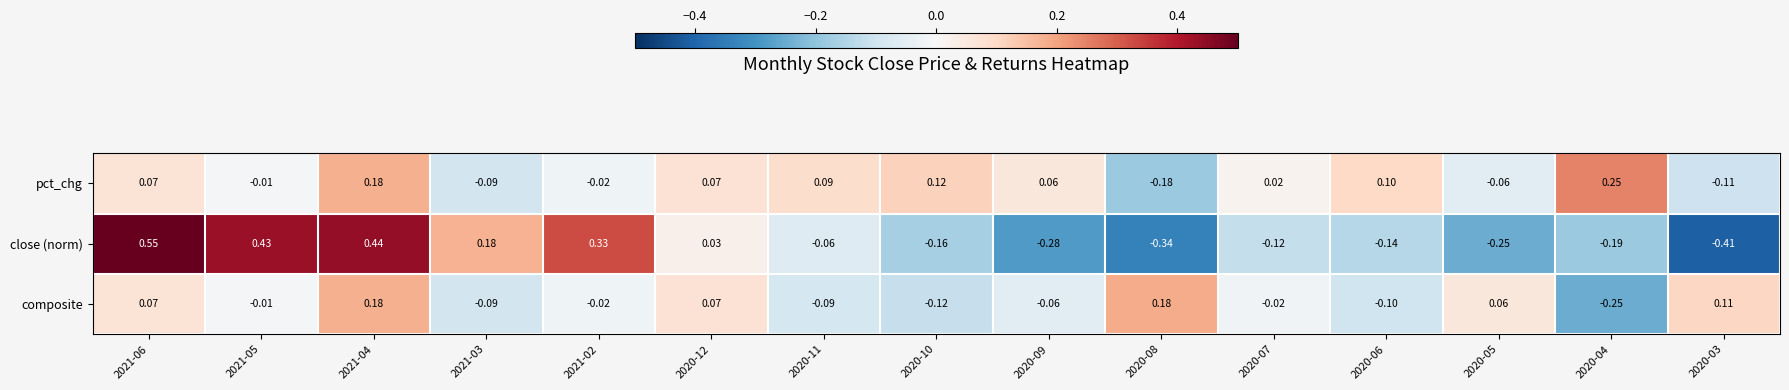

Rank the series by their maximum value, from highest to lowest.

close (norm), pct_chg, composite